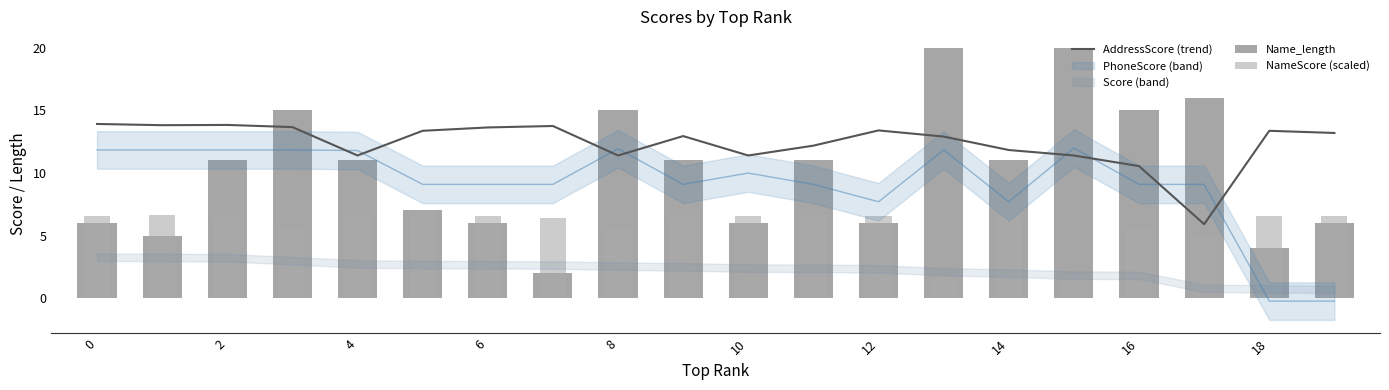

What is the highest value of the AddressScore (trend) series?

13.9